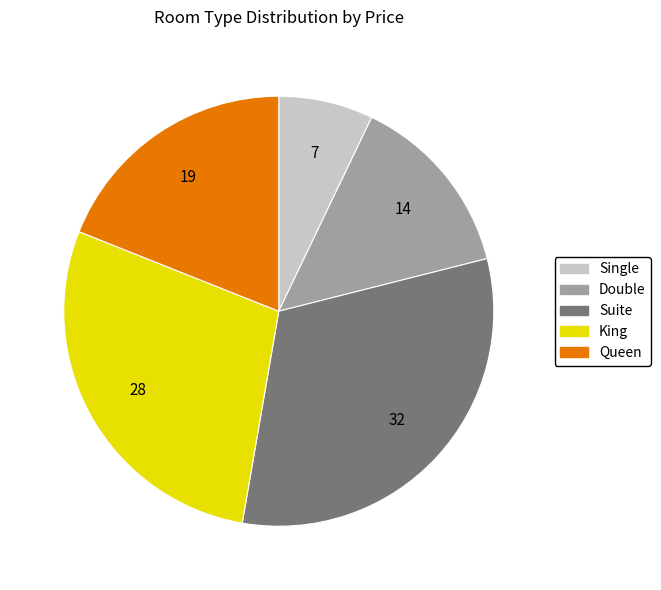

Is it true that Queen is 24% of the pie?

False